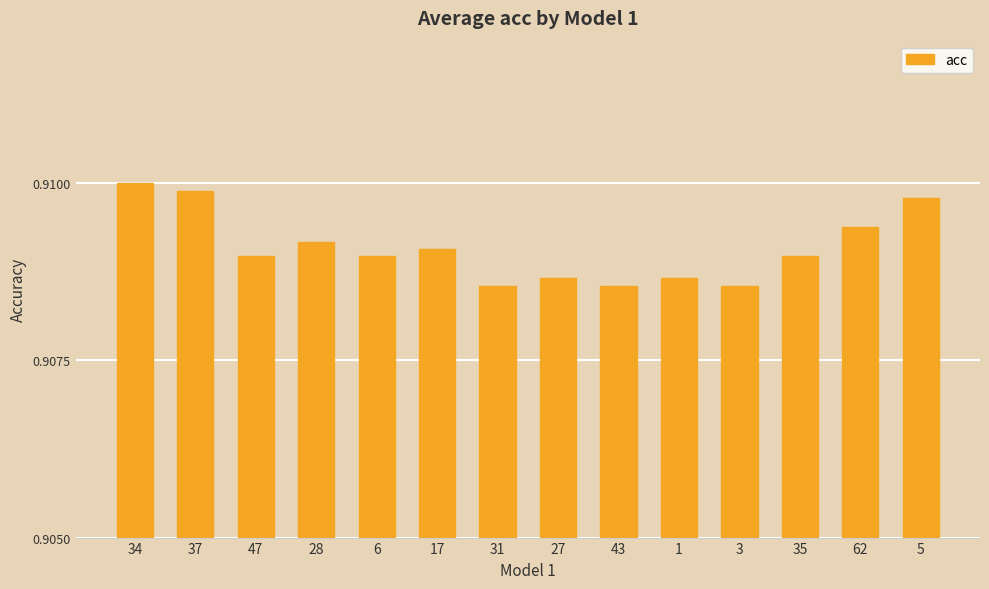

What is the label of the 8th bar from the right?

31